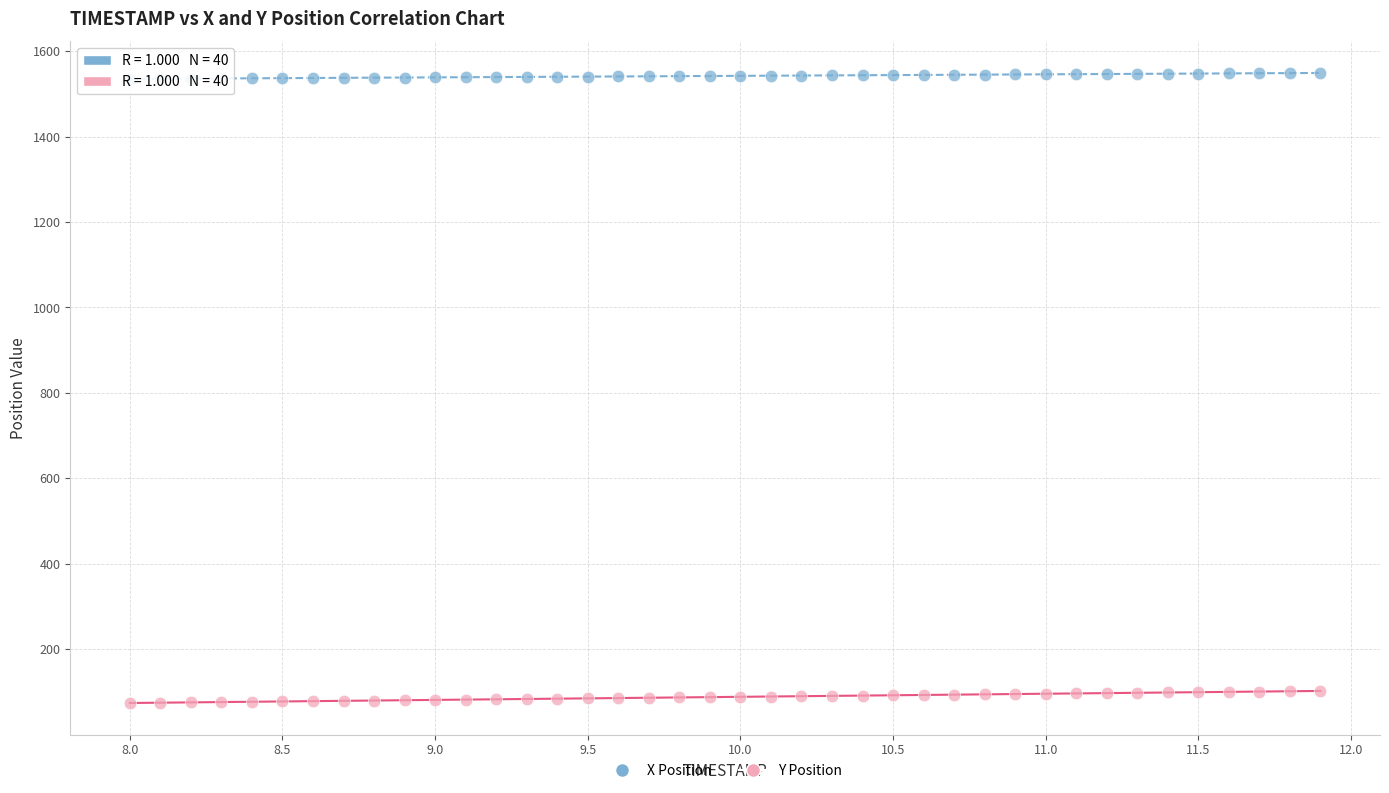

Across all data points, what is the range of X values (max minus min)?

3.9